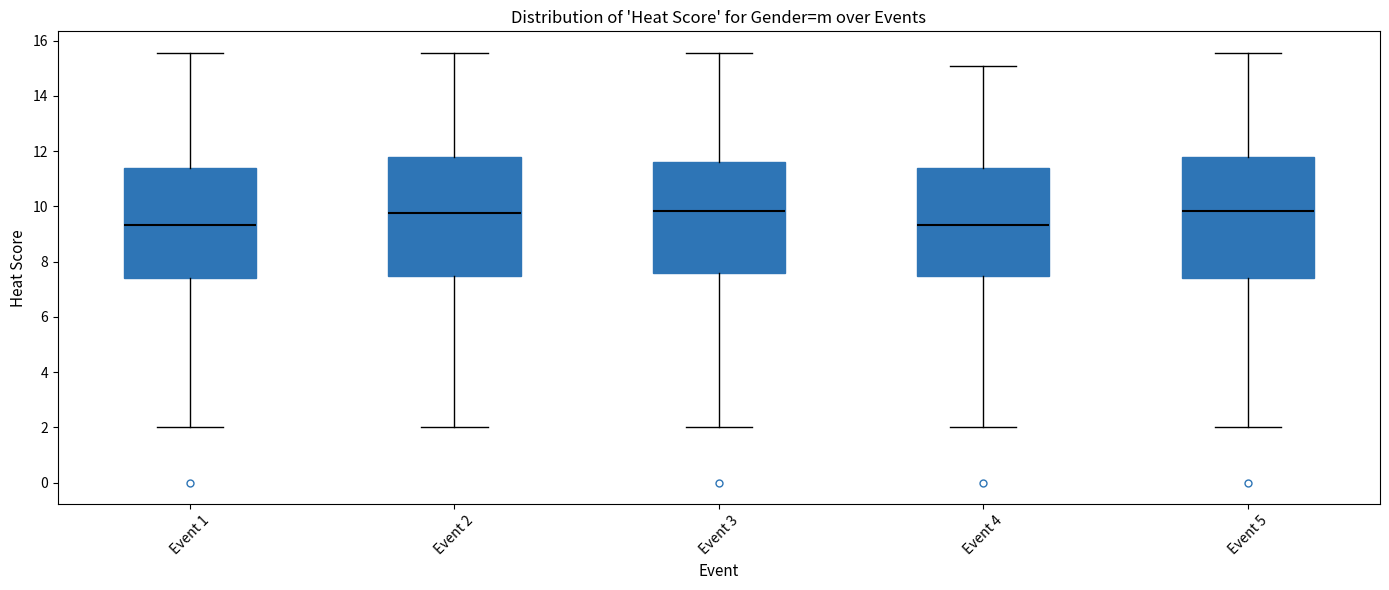

Where does the lower whisker of the box for Event 2 end on the y-axis? The values are not printed on the chart, so give them approximately, as read against the axis.

2.0